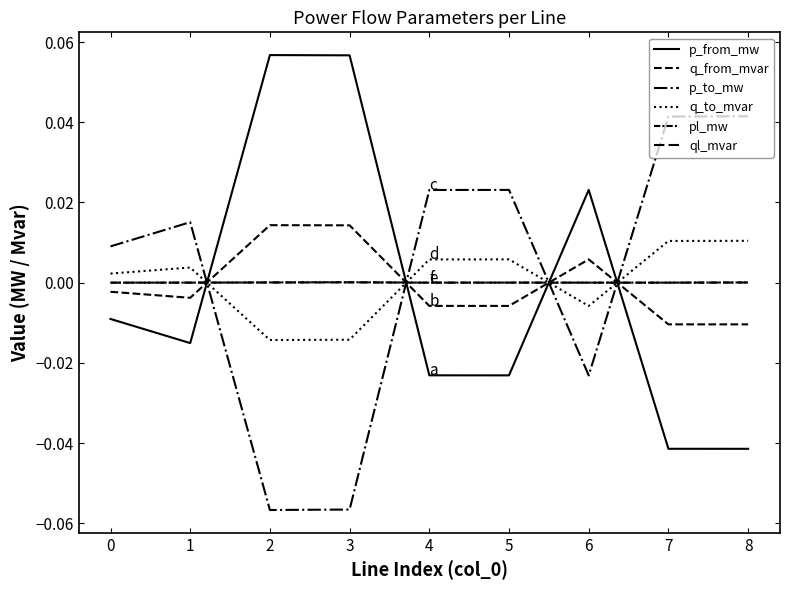

Which series has the largest range (max minus min)?

p_from_mw